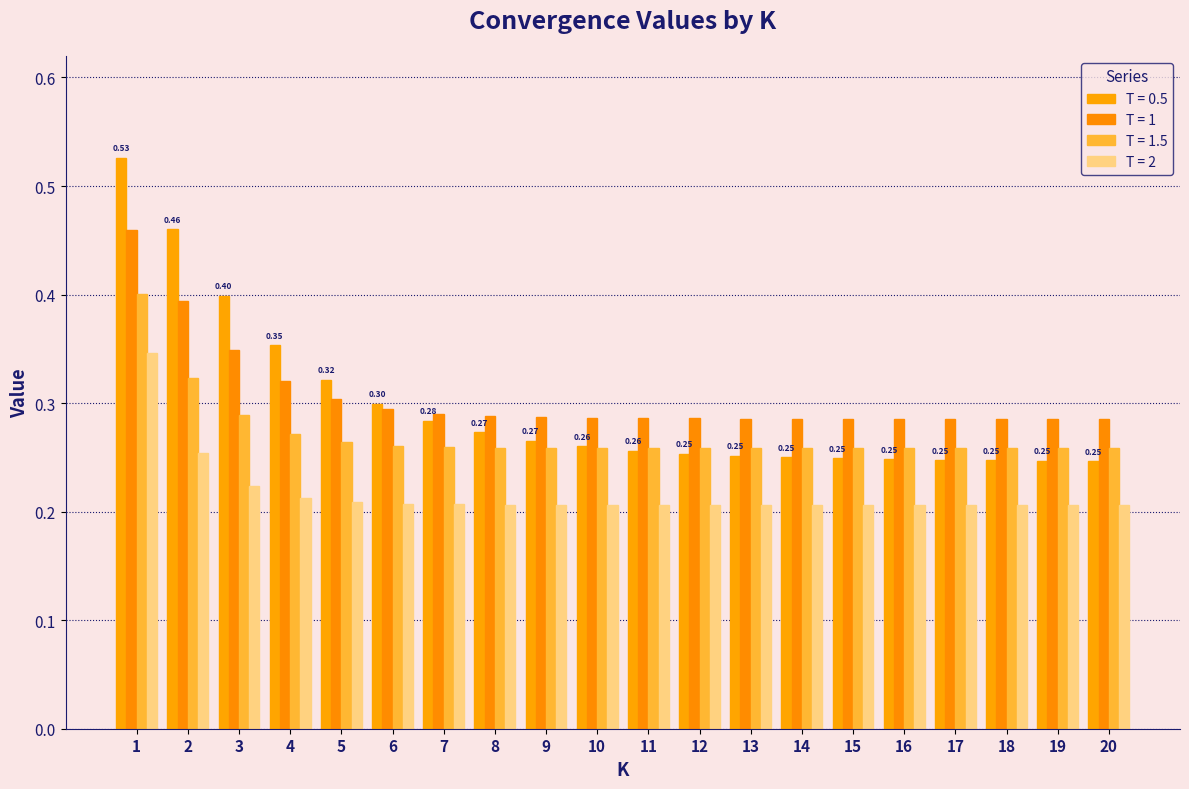

Does the chart contain stacked bars?

No